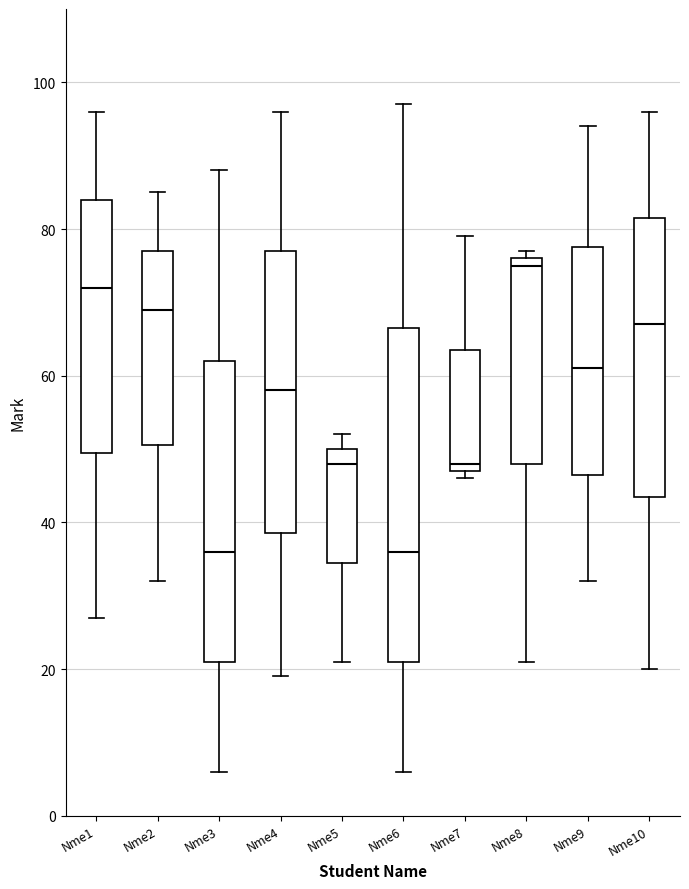

Which box is the tallest, from its lower edge to its upper edge?

Nme6